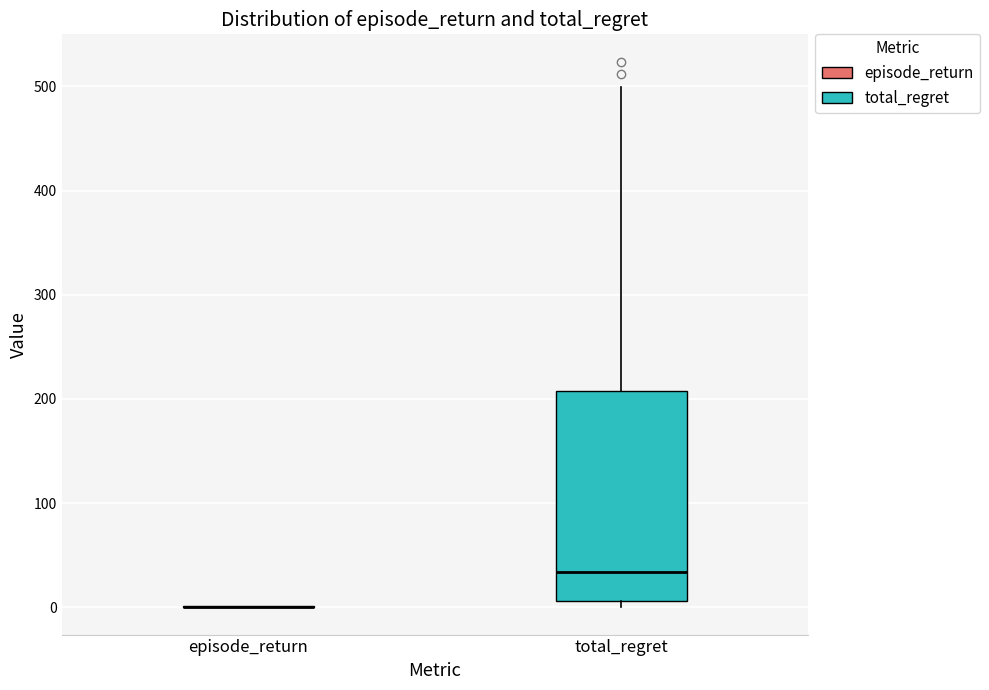

Reading left to right, read every box against the y-axis: the position of its median line, the range the box covers, and the ends of its whiskers. The values are not printed on the chart, so give them approximately, as read against the axis.

episode_return: box collapsed to a line at 0, whiskers 0 to 0
total_regret: median 30, box 10 to 210, whiskers 0 to 500